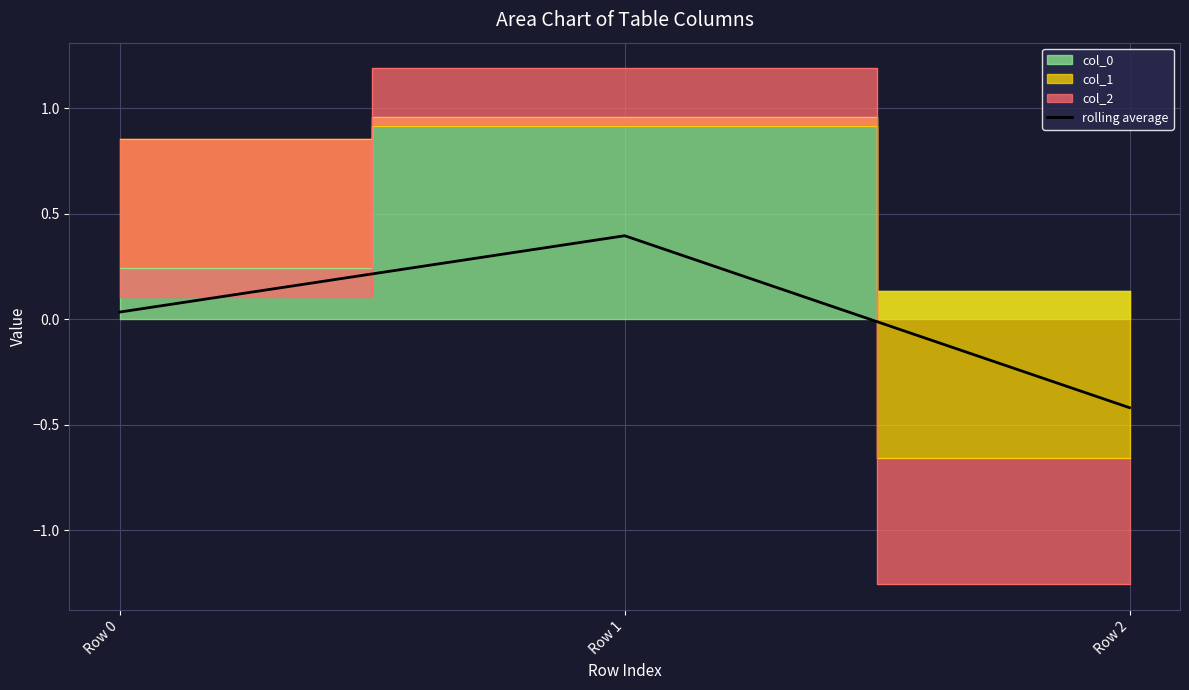

List the labels in order of value, largest first.

Row 1, Row 0, Row 2